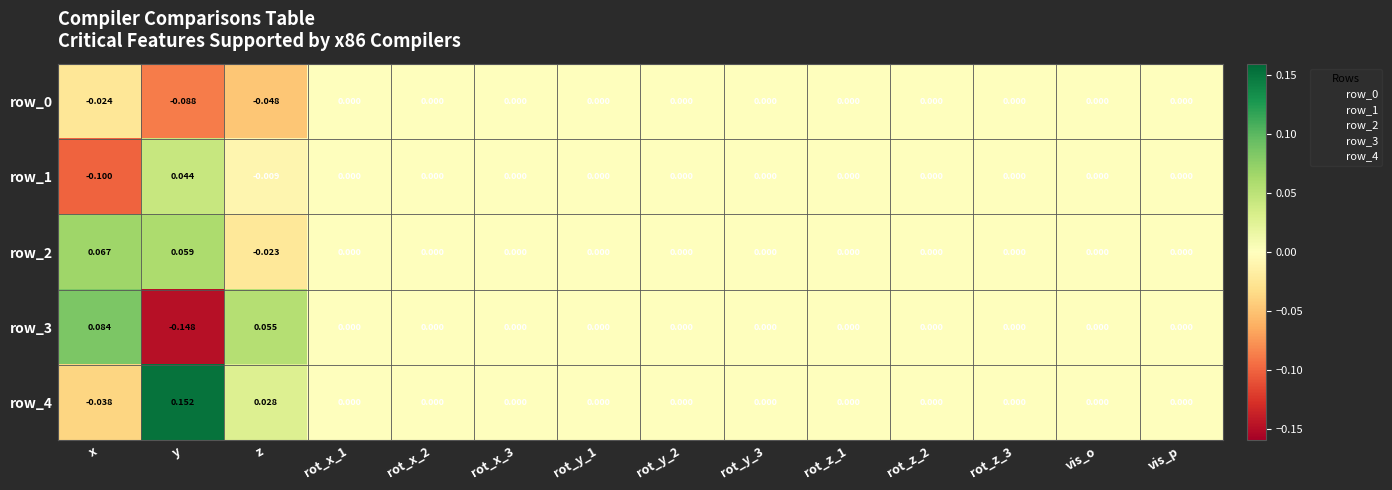

At which category does the chart reach its minimum across all series?

y